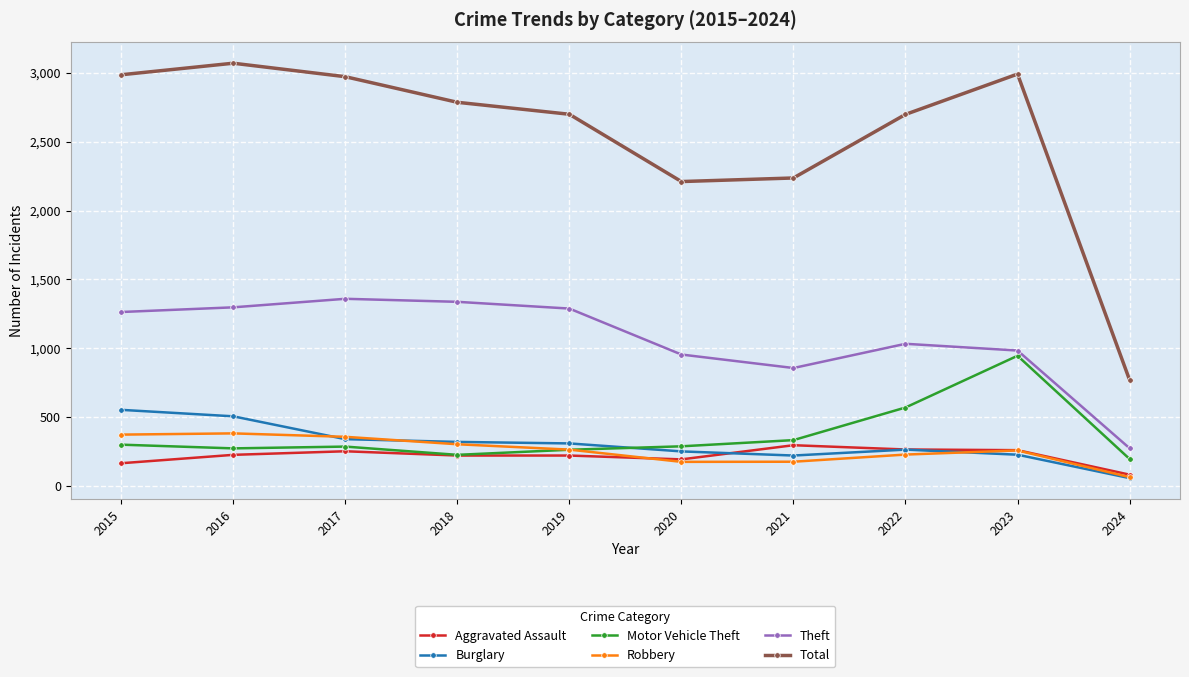

How many interior local valleys does the Total series have?

1